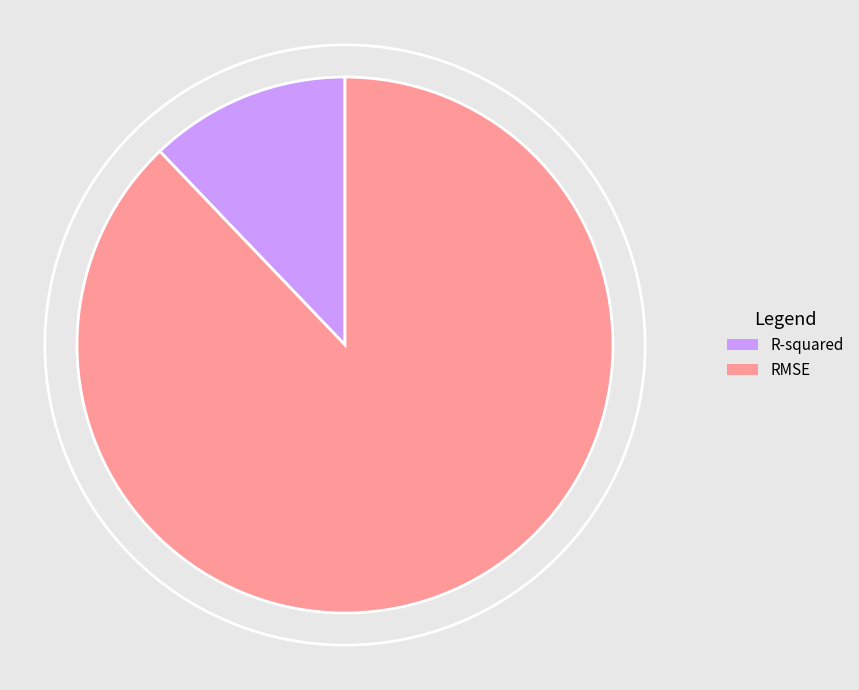

True or false: R-squared accounts for 1% of the total.

False